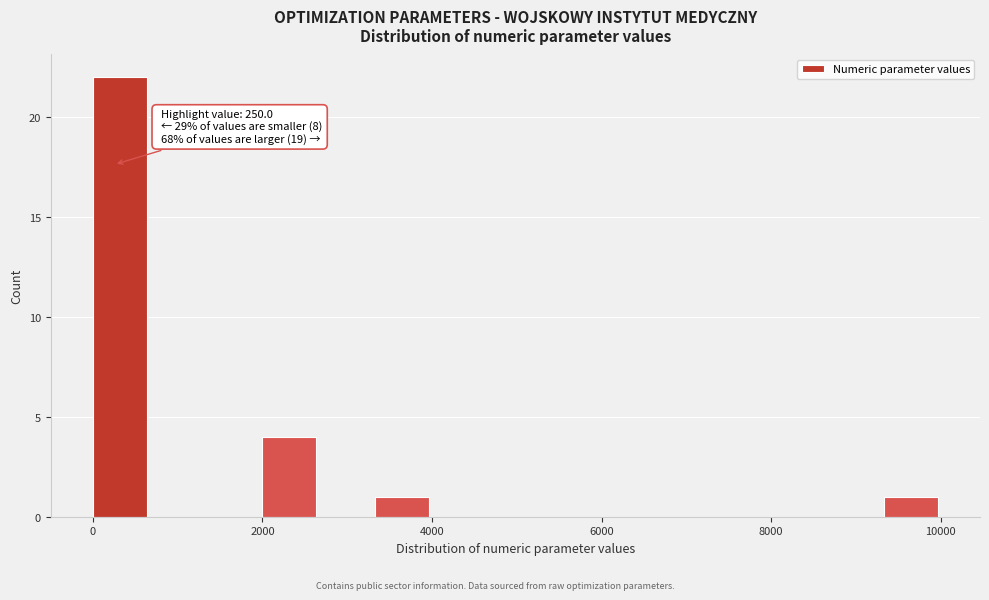

Read against the x-axis, roughly where is the centre of the tallest bar?

400